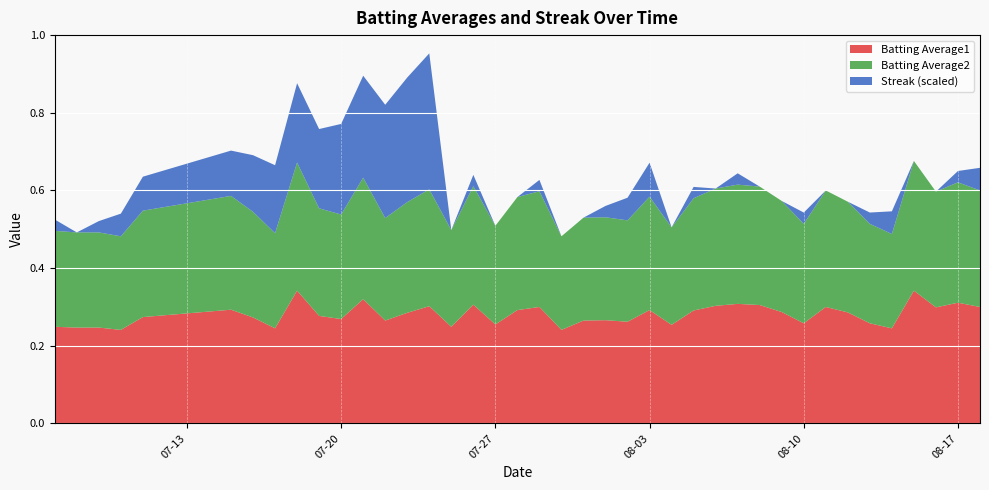

Reading right to left, what are all the values shown in this chart?

Batting Average1: 0.3	0.3	0.3	0.3	0.2	0.3	0.3	0.3	0.3	0.3	0.3	0.3	0.3	0.3	0.3	0.3	0.3	0.3	0.3	0.2	0.3	0.3	0.3	0.3	0.2	0.3	0.3	0.3	0.3	0.3	0.3	0.3	0.2	0.3	0.3	0.3	0.2	0.2	0.2	0.2
Batting Average2: 0.3	0.3	0.3	0.3	0.2	0.3	0.3	0.3	0.3	0.3	0.3	0.3	0.3	0.3	0.3	0.3	0.3	0.3	0.3	0.2	0.3	0.3	0.3	0.3	0.2	0.3	0.3	0.3	0.3	0.3	0.3	0.3	0.2	0.3	0.3	0.3	0.2	0.2	0.2	0.2
Streak: 4.0	2.0	0.0	0.0	4.0	2.0	0.0	0.0	2.0	0.0	0.0	2.0	0.0	2.0	0.0	6.0	4.0	2.0	0.0	0.0	2.0	0.0	0.0	2.0	0.0	24.0	22.0	20.0	18.0	16.0	14.0	14.0	12.0	10.0	8.0	6.0	4.0	2.0	0.0	2.0